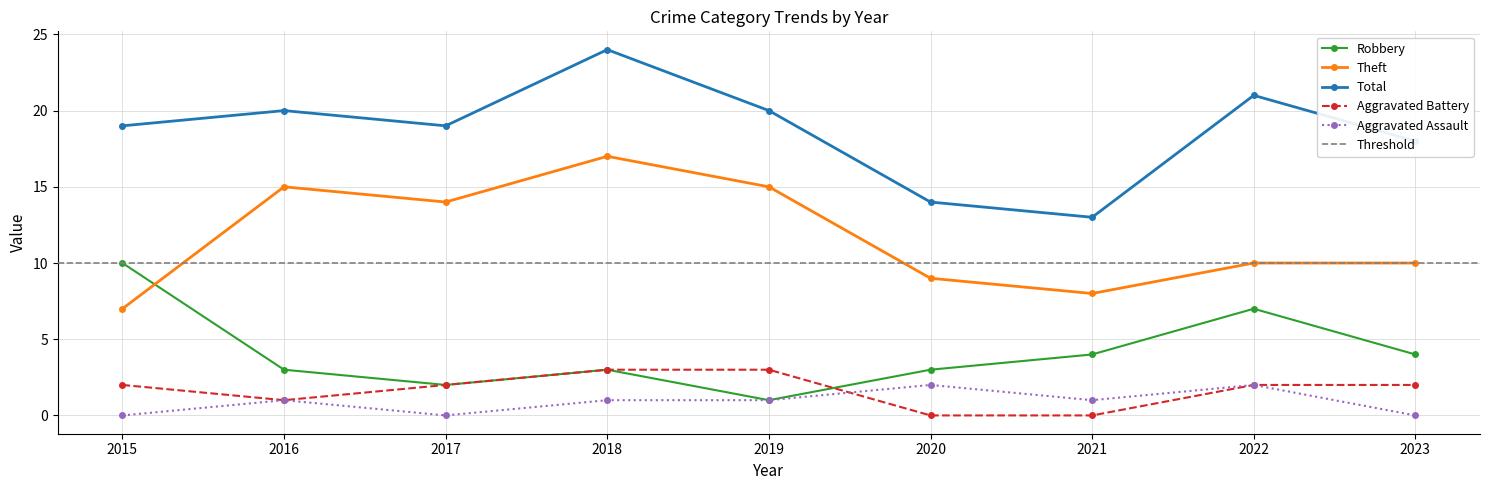

What is the difference between the highest and lowest values at 2020?

14